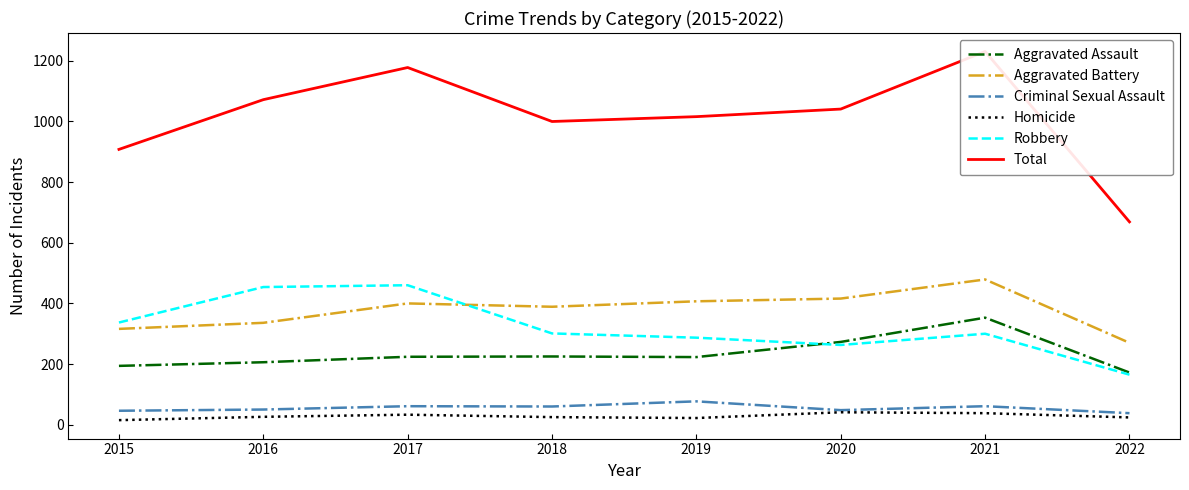

How many interior local peaks does the Aggravated Assault series have?

2